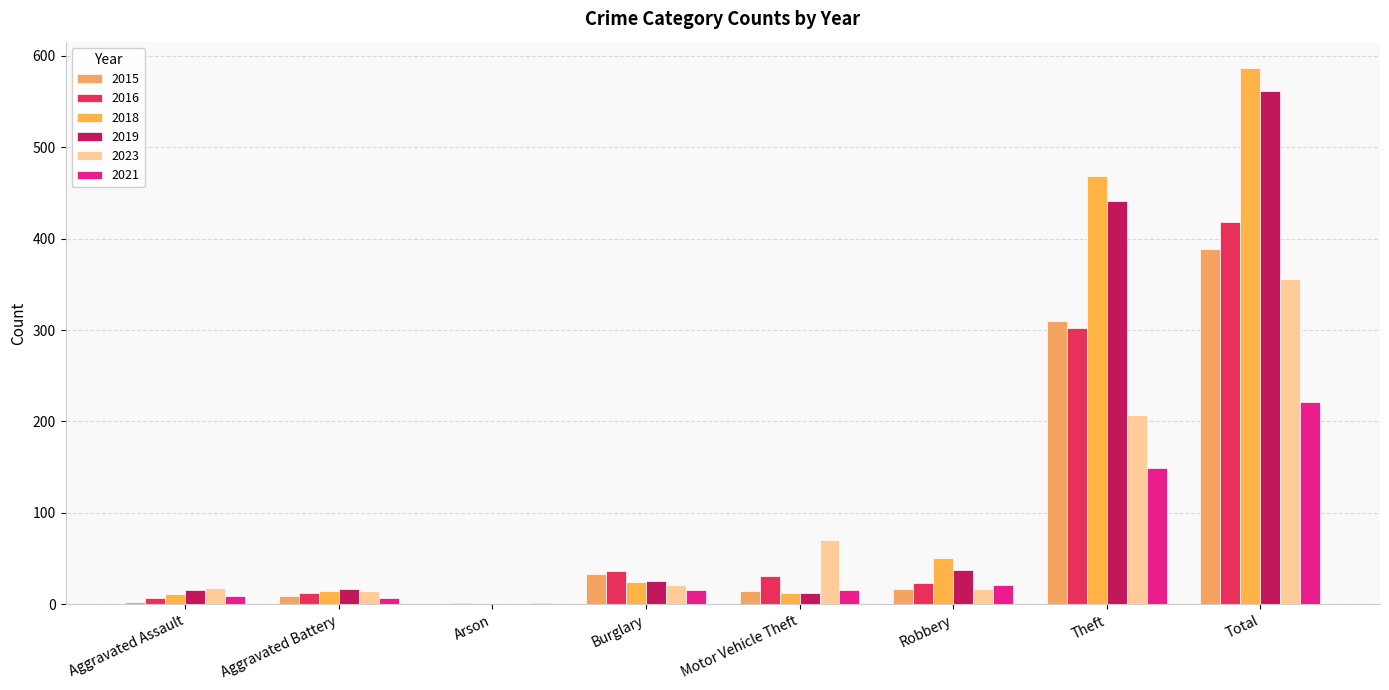

How many data points does each series have?

8